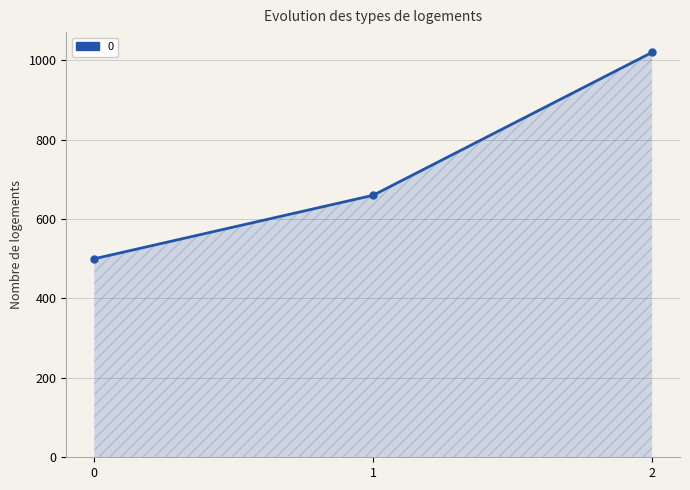

What is the minimum value shown in the chart?

500